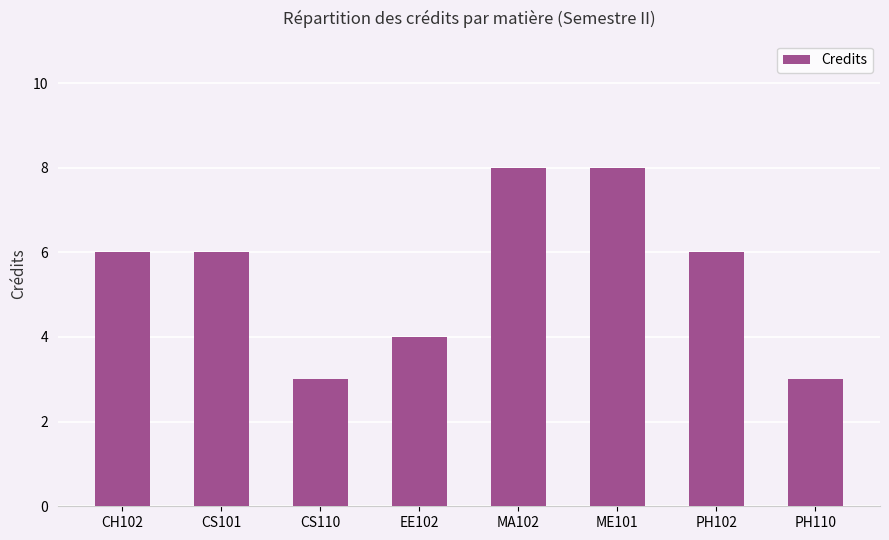

What is the difference between the values at PH102 and PH110?

3